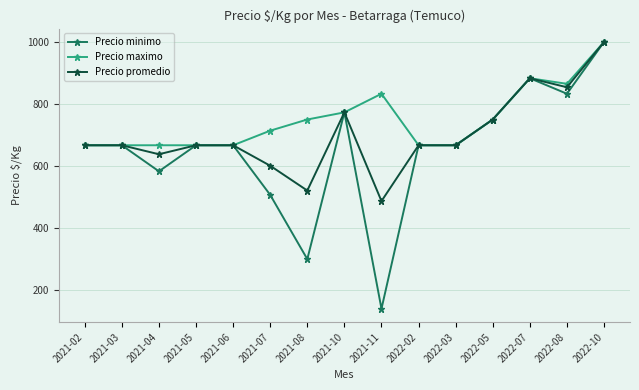

What is the difference between the second highest and second lowest values in the Precio minimo series?

583